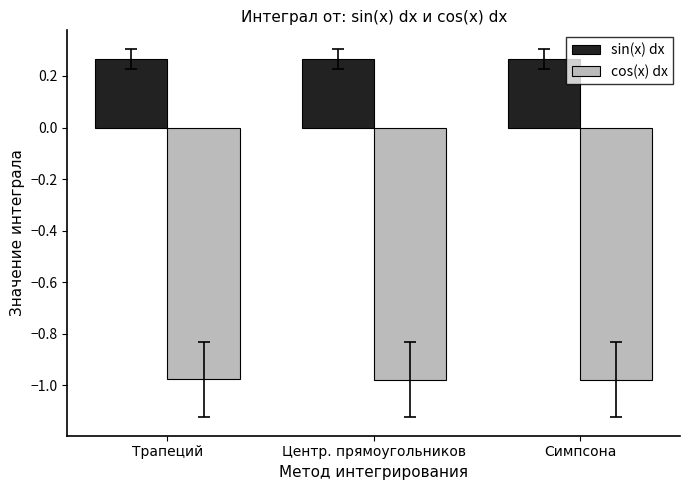

True or false: sin(x) dx has a value of 0.4 at Трапеций.

False